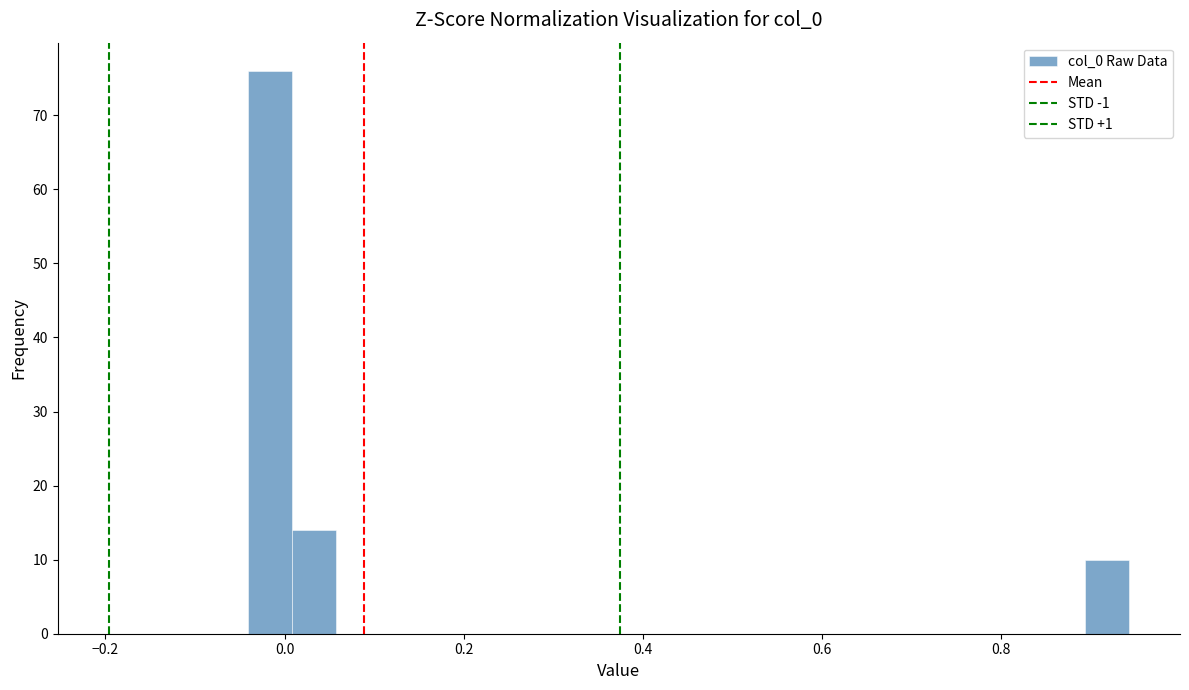

Read against the x-axis, roughly where is the centre of the tallest bar?

-0.02